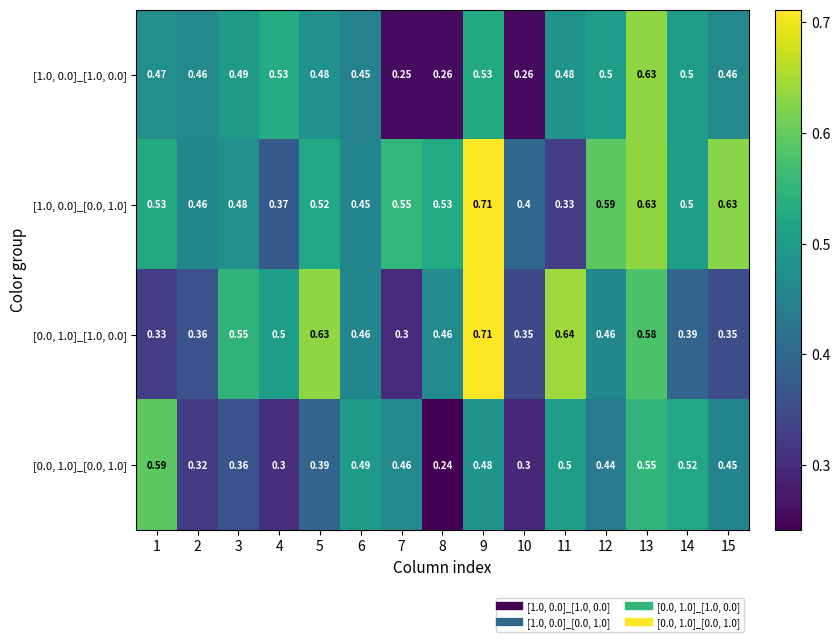

At 12, list the series in order from largest to smallest.

[1.0, 0.0]_[0.0, 1.0], [1.0, 0.0]_[1.0, 0.0], [0.0, 1.0]_[1.0, 0.0], [0.0, 1.0]_[0.0, 1.0]